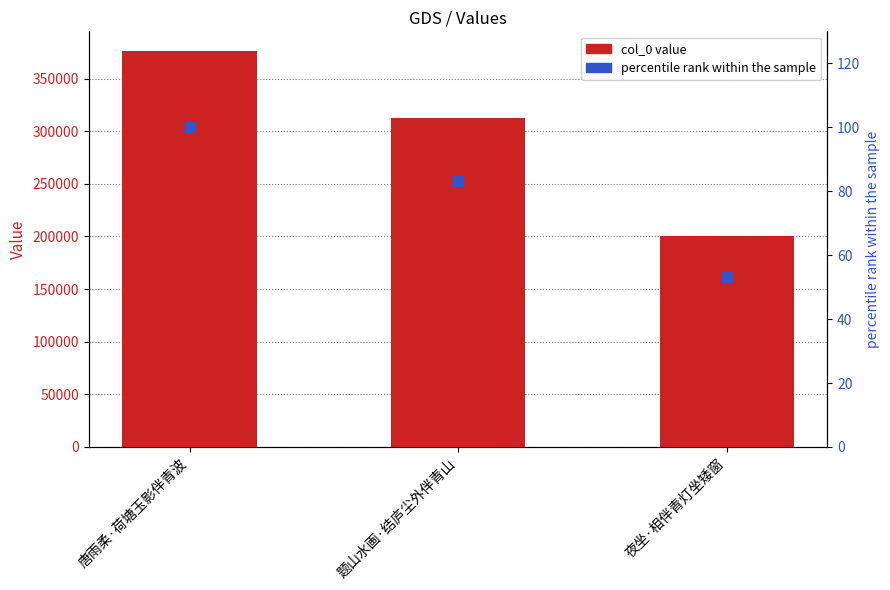

Reading right to left, extract all data points from this chart.

col_0: 200500.0	312580.0	376058.0
percentile rank: 53.3	83.1	100.0